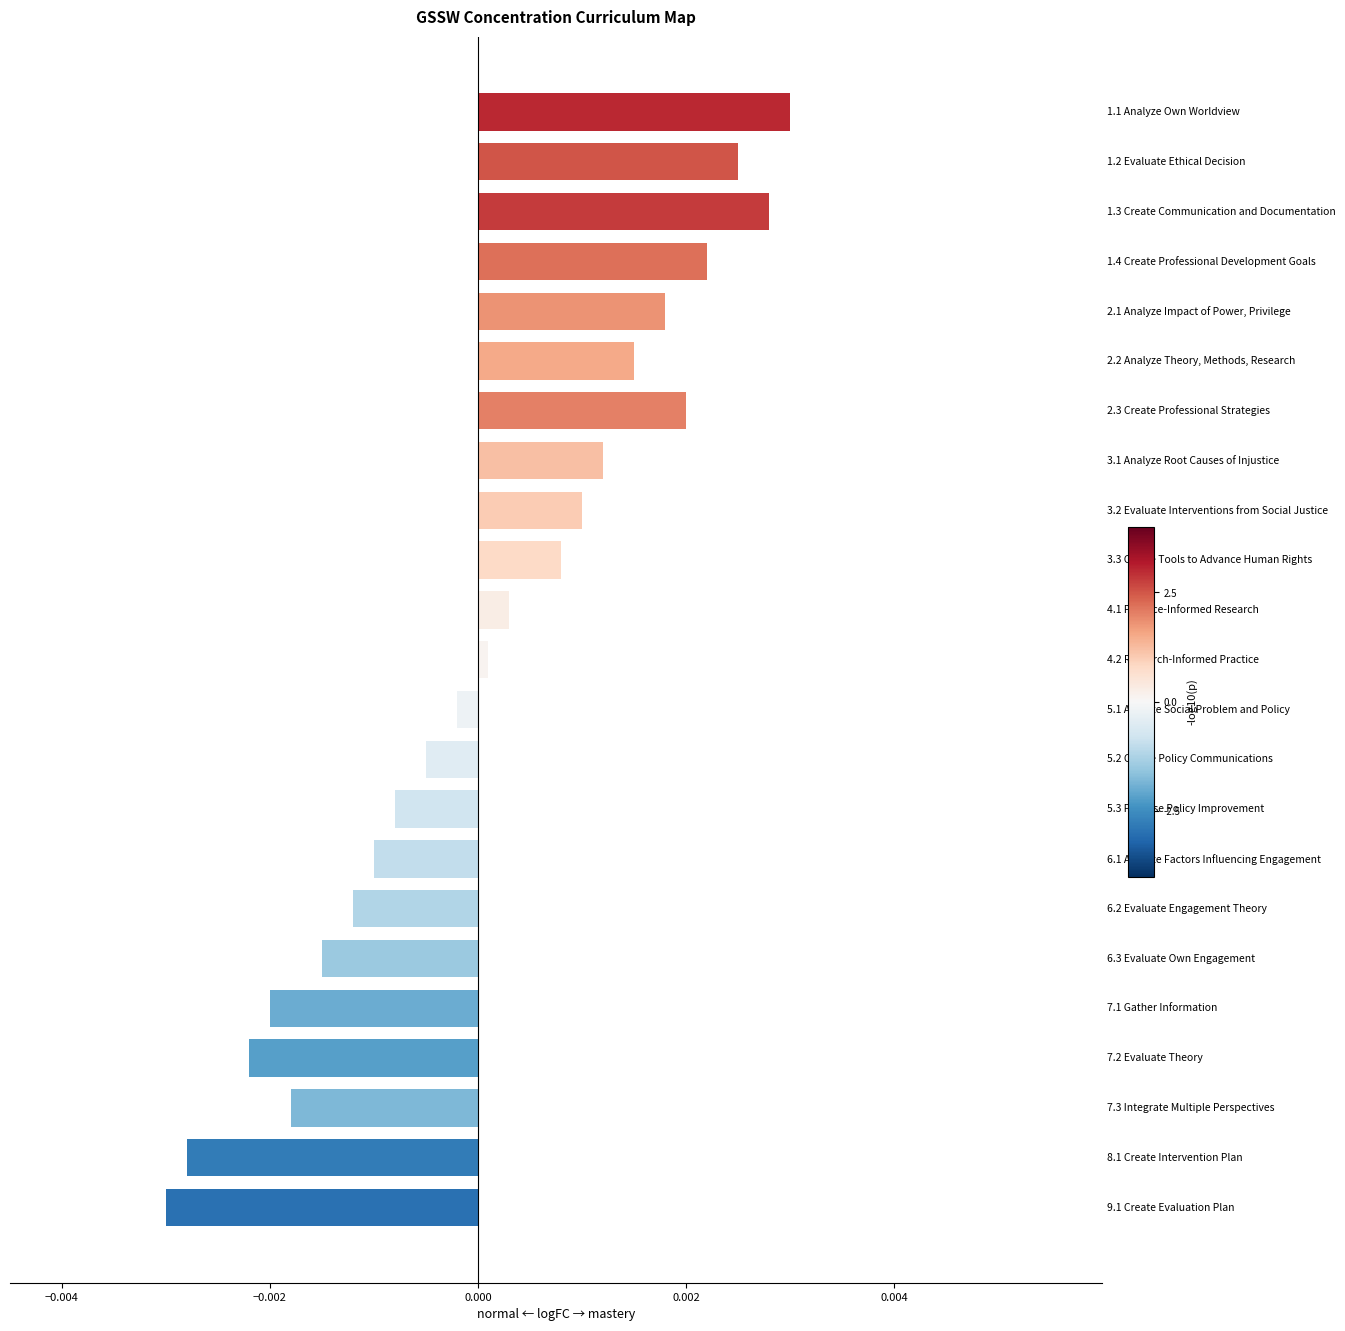

Does the chart contain any negative values?

Yes